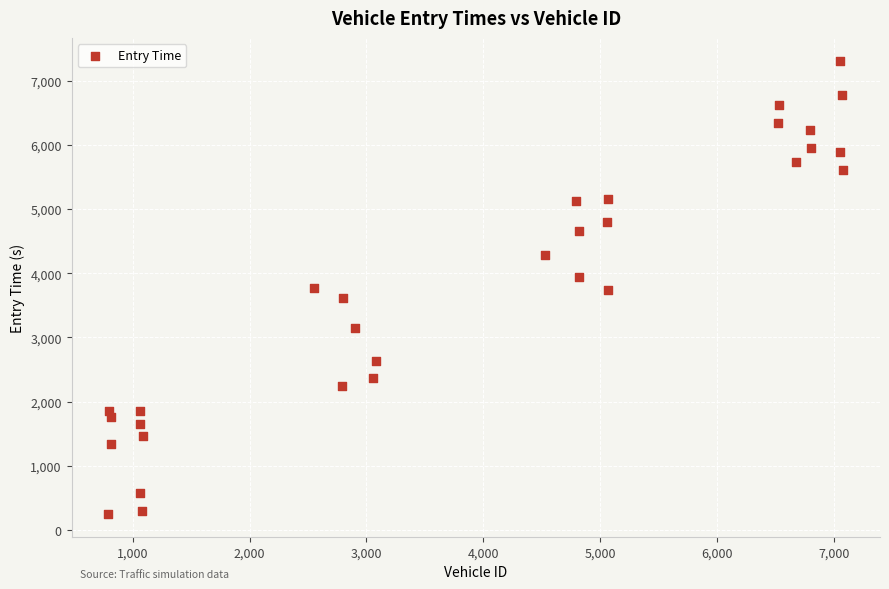

What is the range of Y values (max minus min)?

7070.6